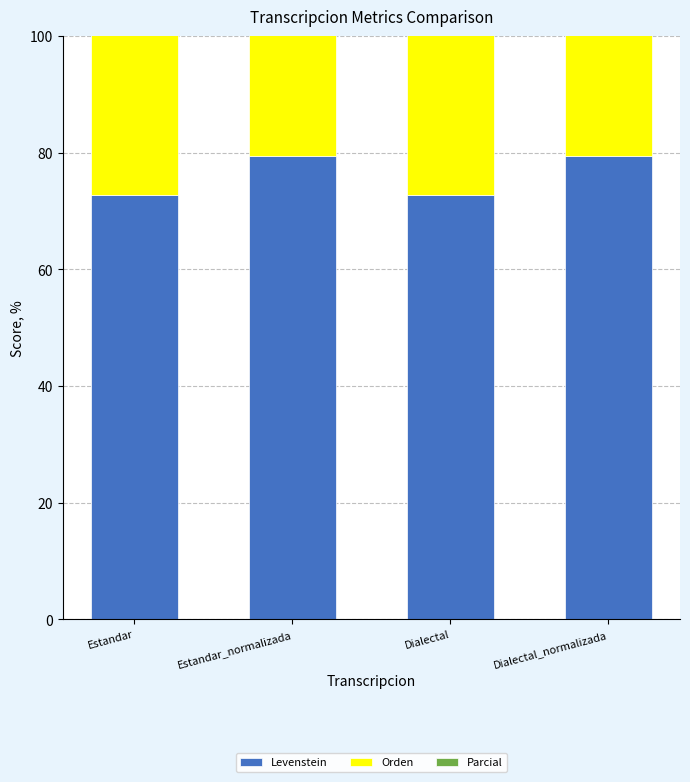

What is the maximum value for Parcial?

84.4